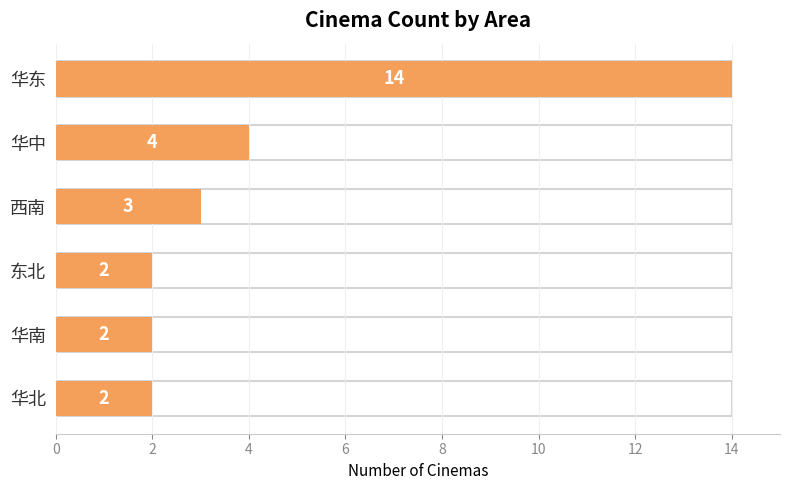

The value at 华中 is 4. True or false?

True